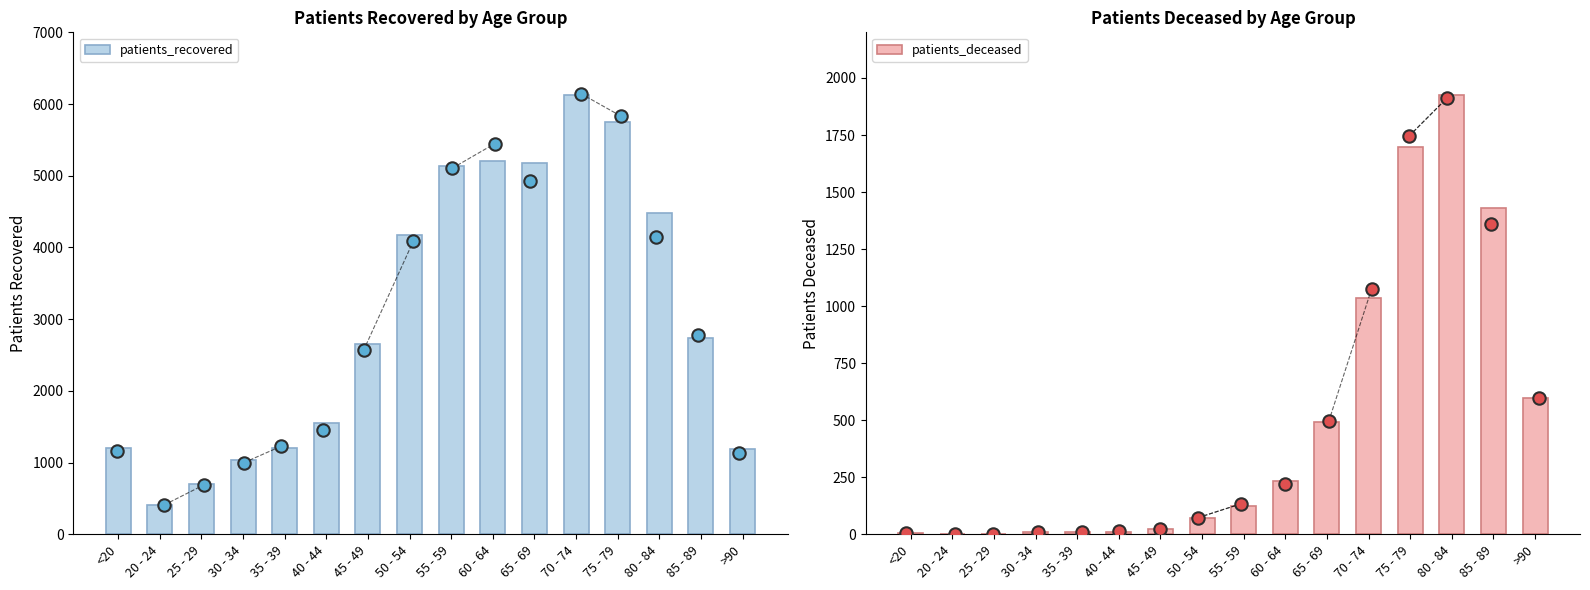

At which category is the sum across all series the highest?

75 - 79